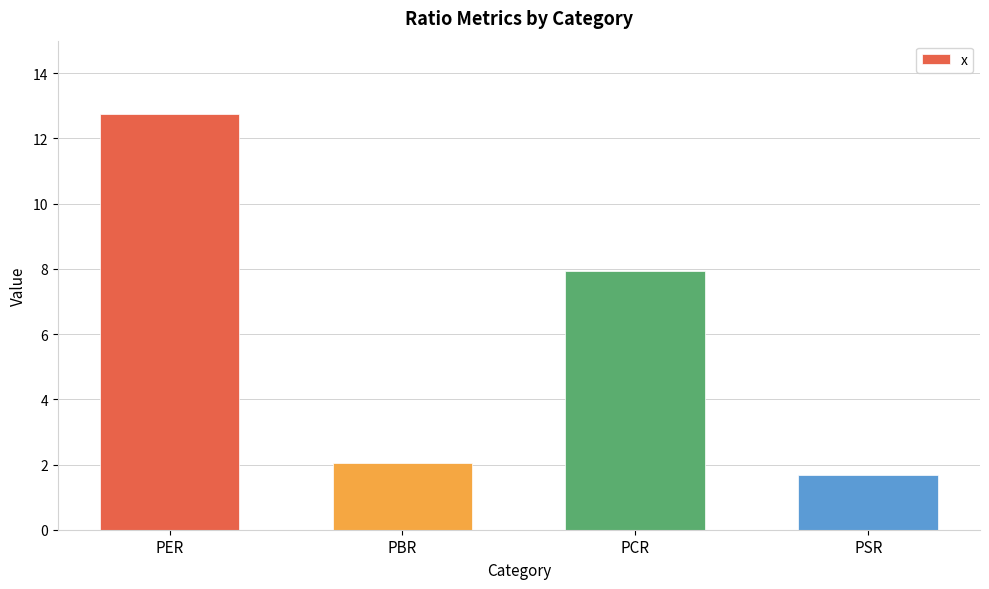

The chart shows a value of 1.7 at PSR. True or false?

True